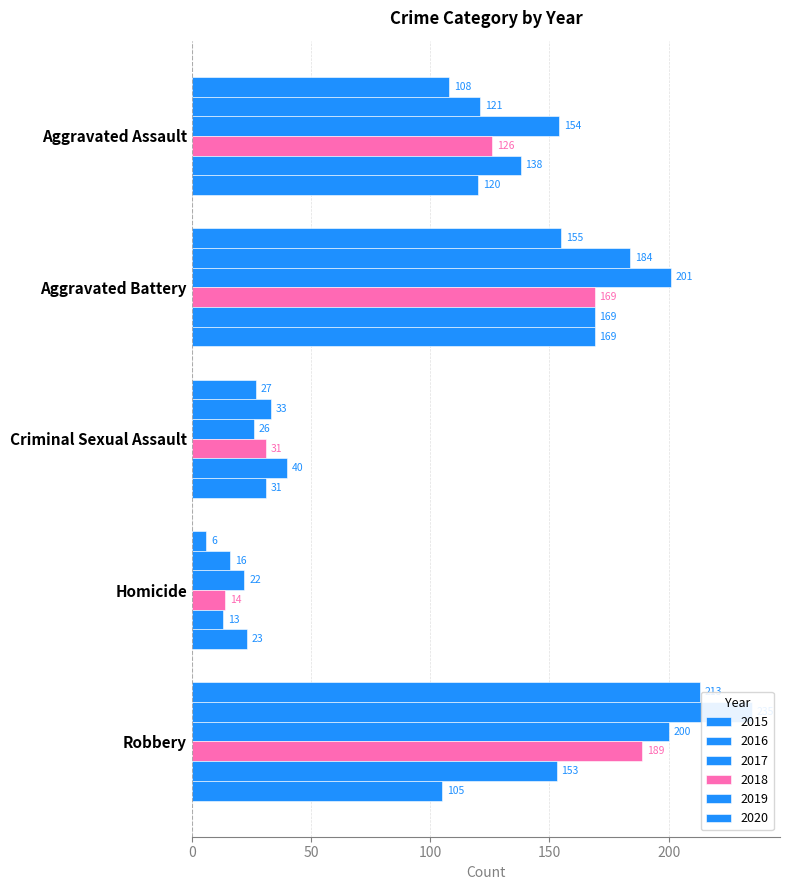

How many distinct data groups are displayed?

6